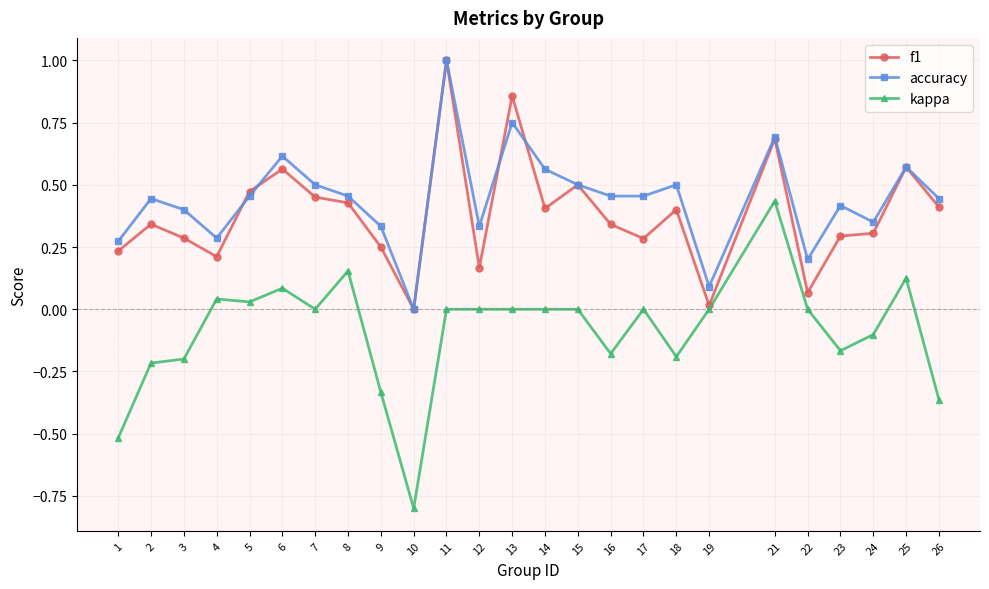

What is the maximum value shown in the chart?

1.0